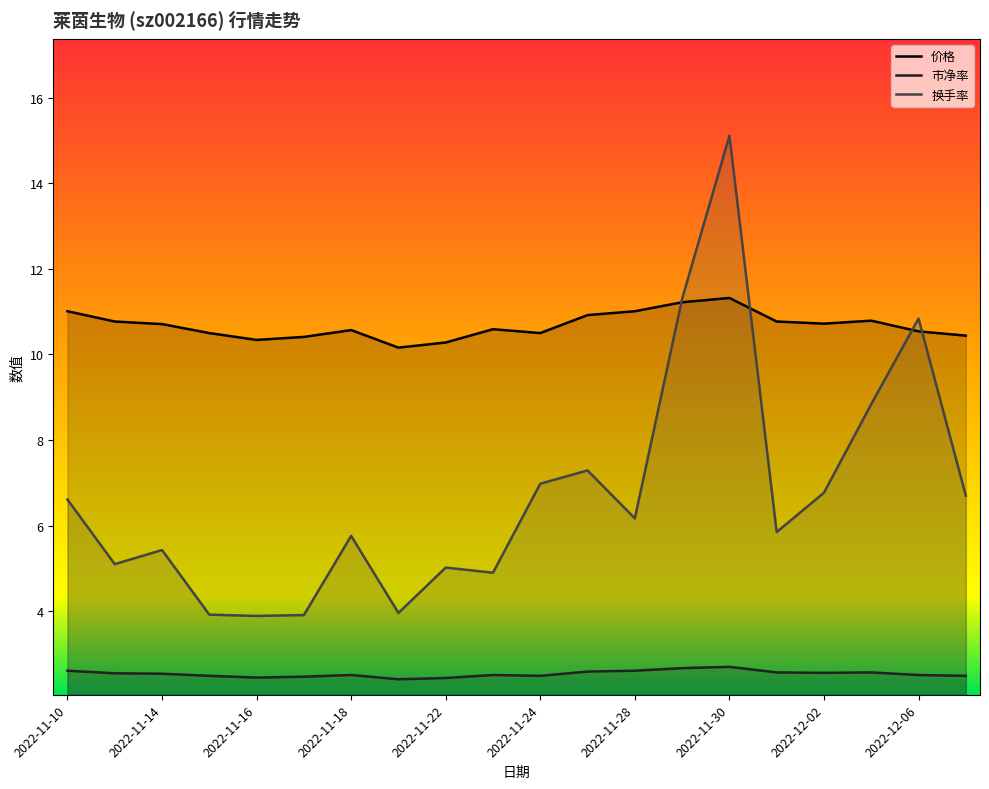

Which series has the largest range (max minus min)?

换手率